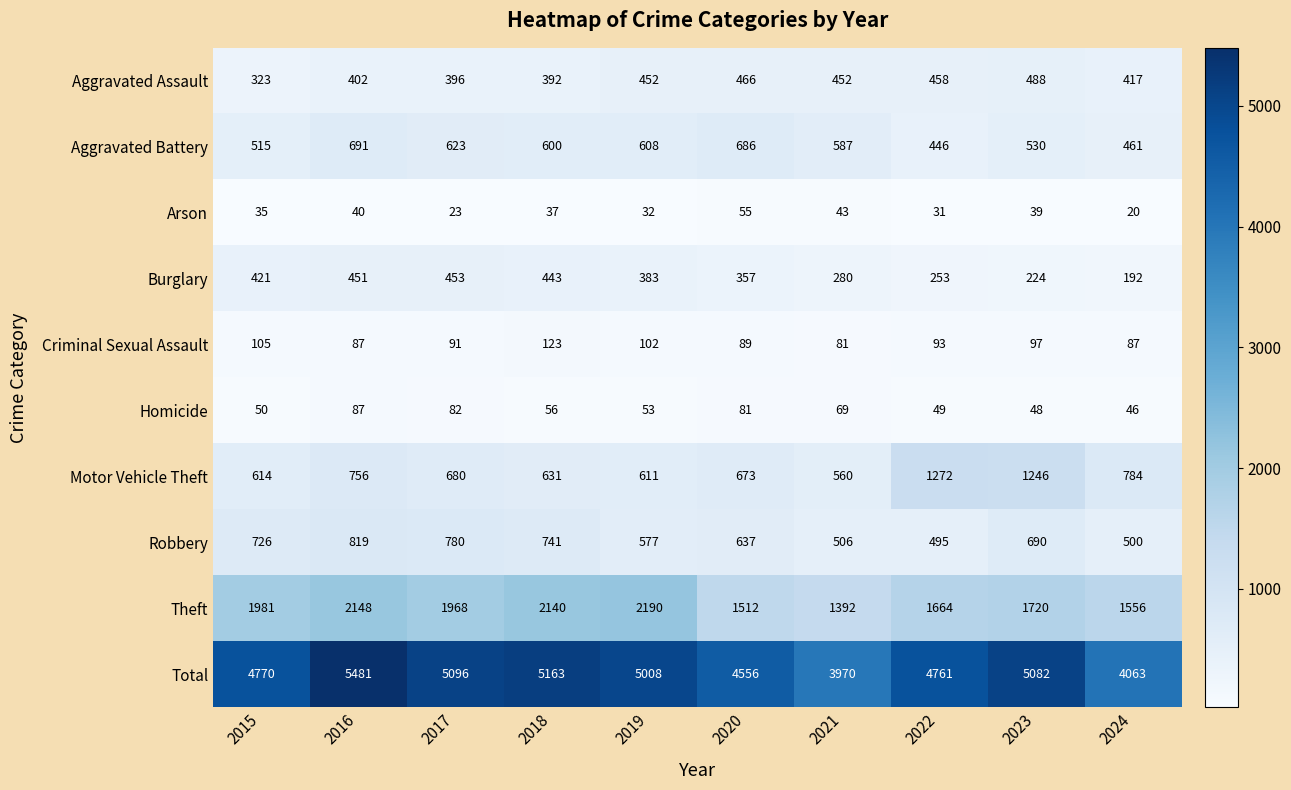

The value of Burglary at 2015 is 421. True or false?

True